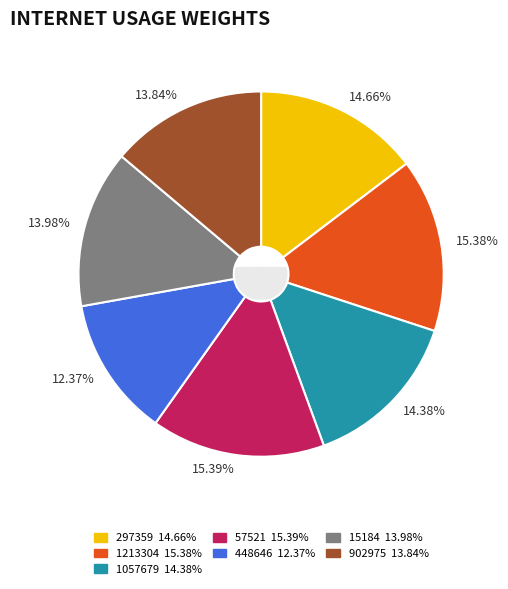

The 448646 slice represents 1% of the pie. True or false?

False